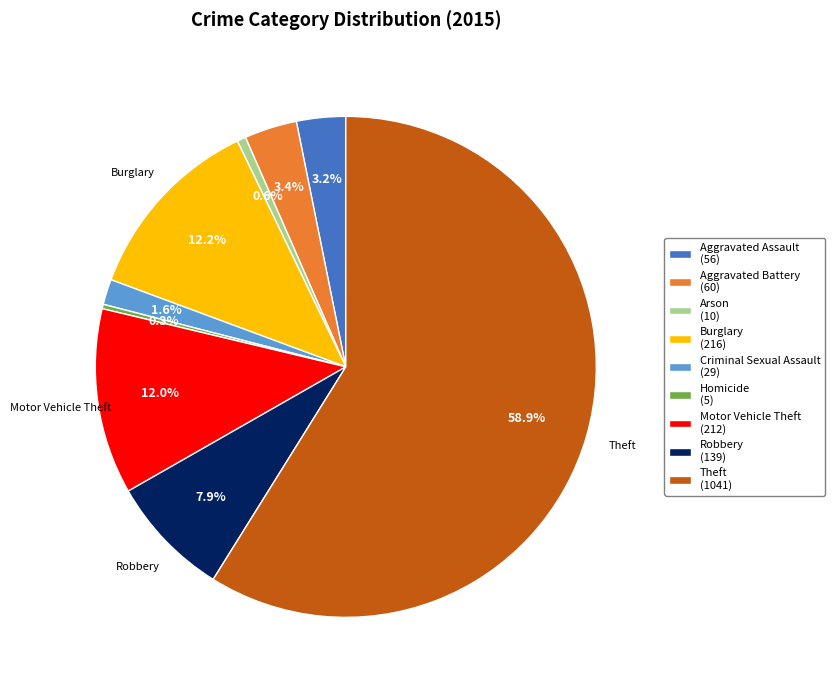

Does any single category account for the majority?

Yes